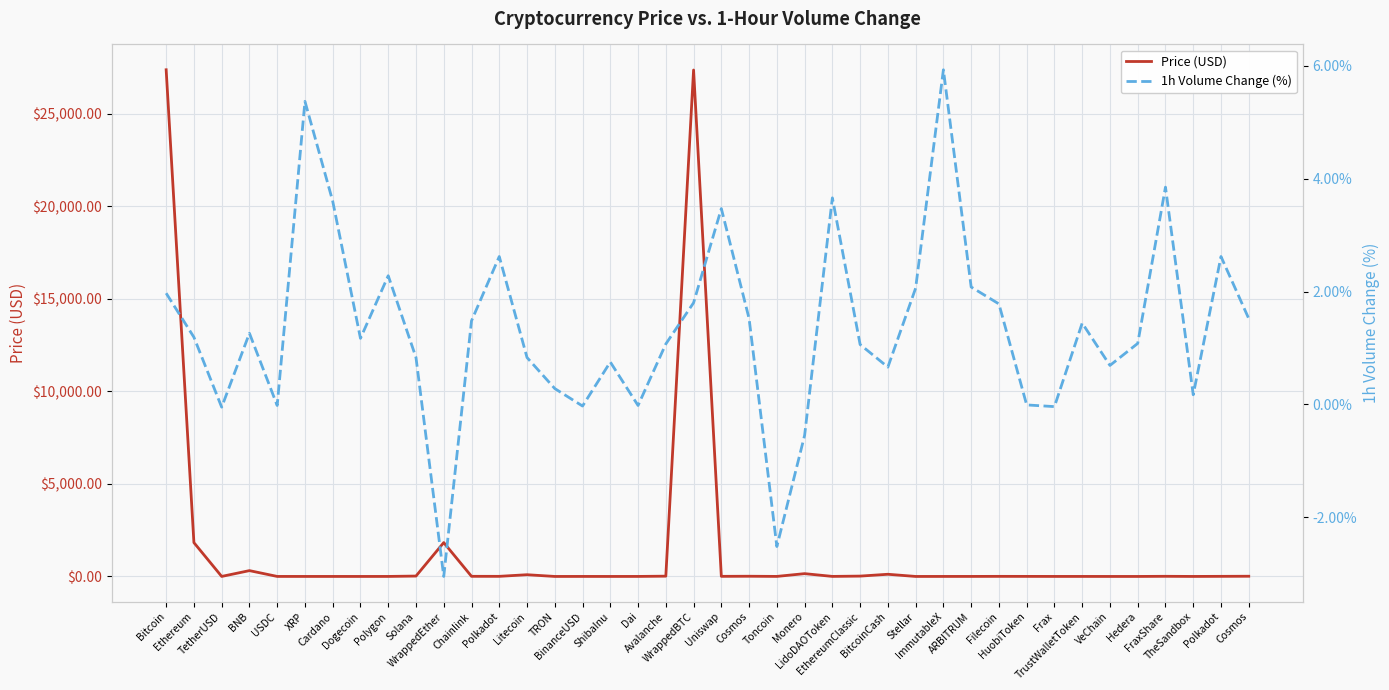

At which category does Price (USD) reach its first local peak?

BNB